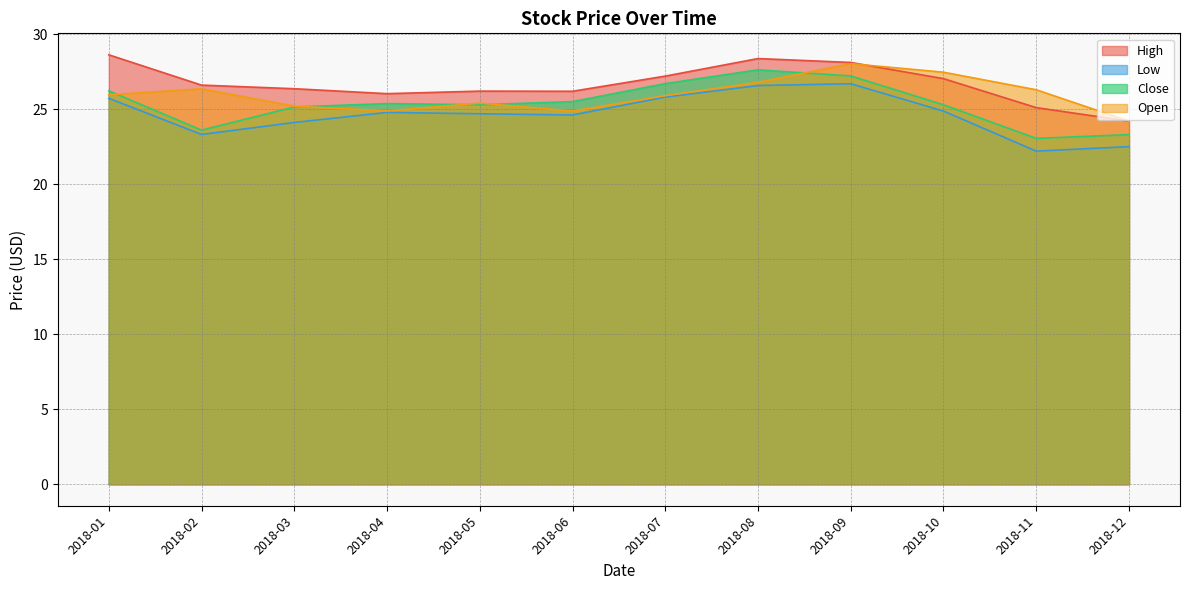

What is the maximum value shown in the chart?

28.6